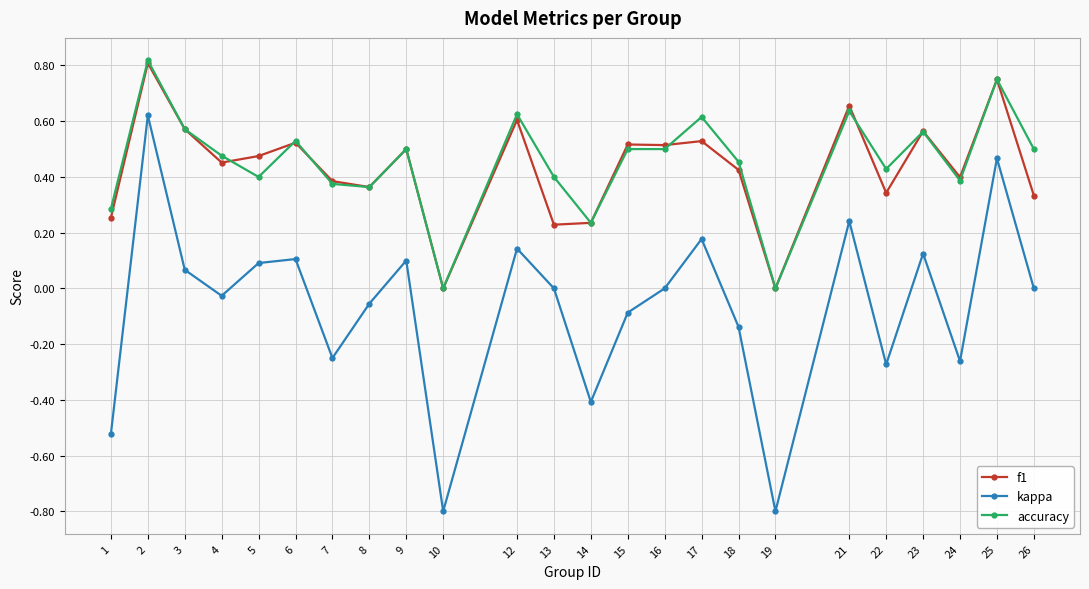

Is this an area chart (filled region under the line)?

No